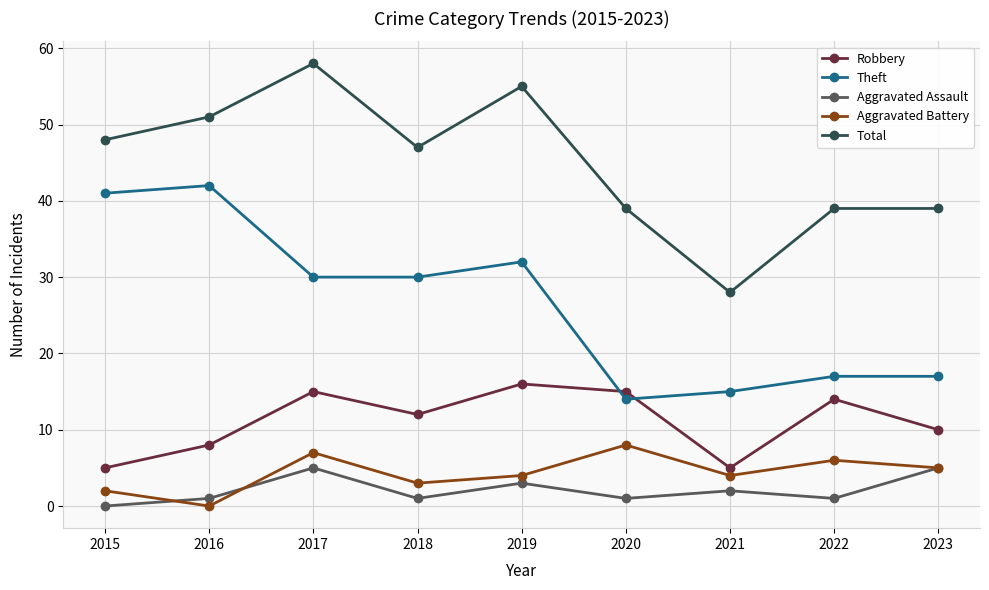

In Aggravated Battery, how many points are lower than both neighbors (excluding endpoints)?

3